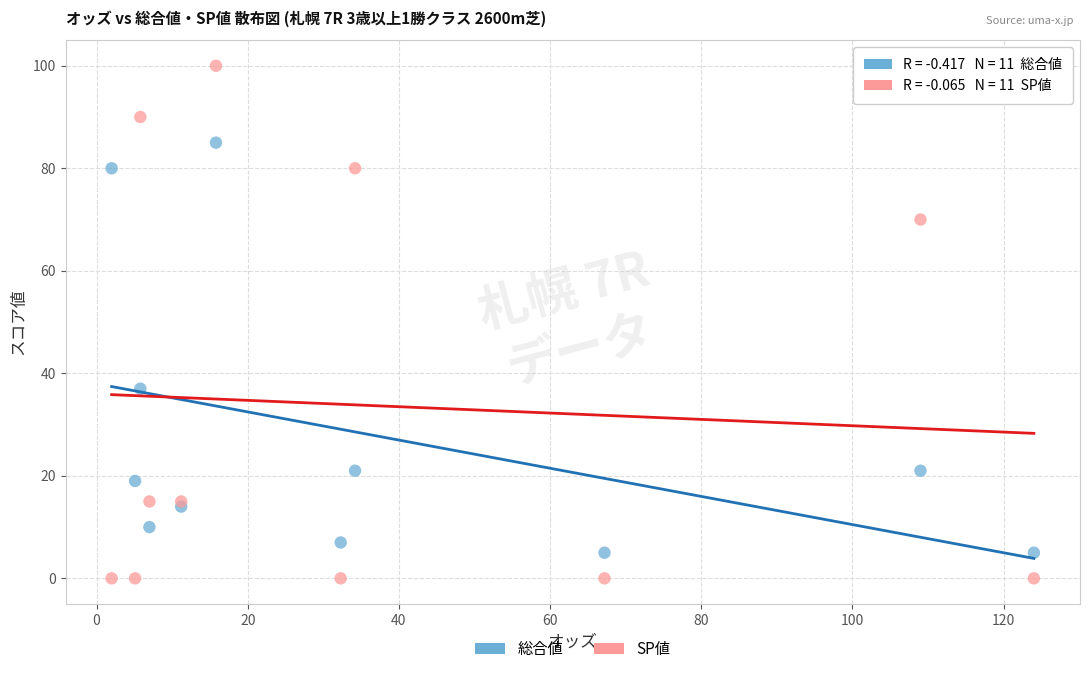

In the SP値 series, what Y value is closest to 50?

70